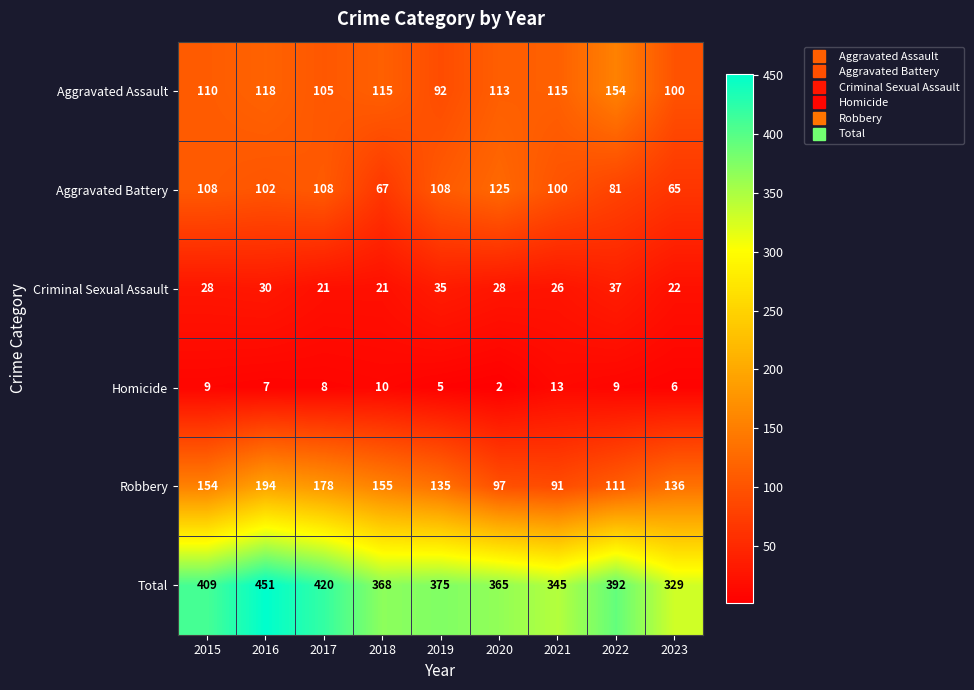

What is the difference between the second highest and second lowest values in the Total series?

75